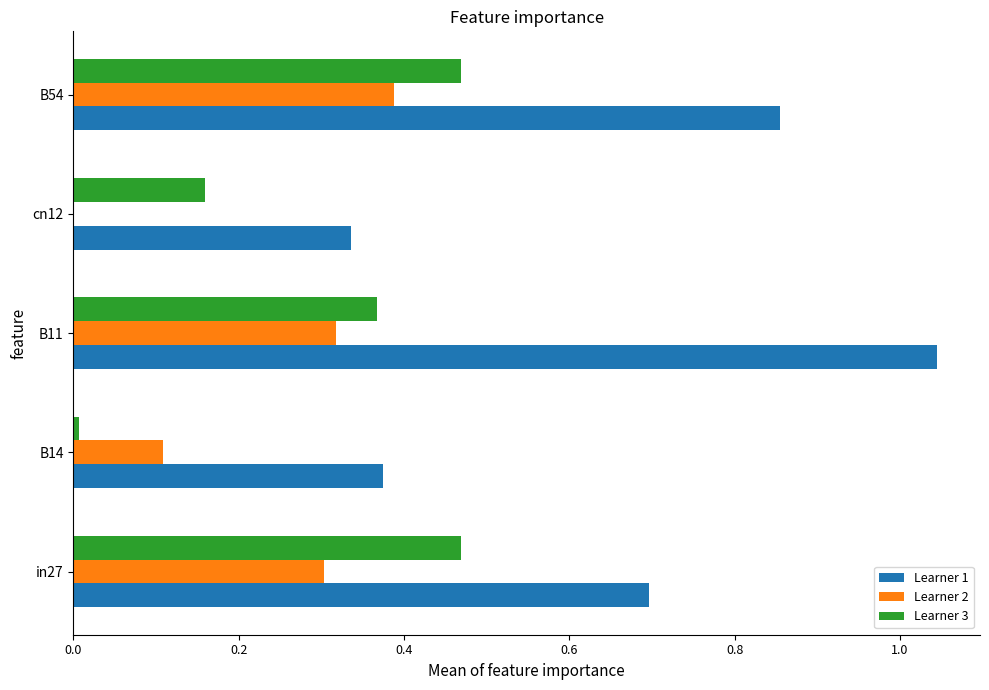

Count the number of categories in the chart.

5